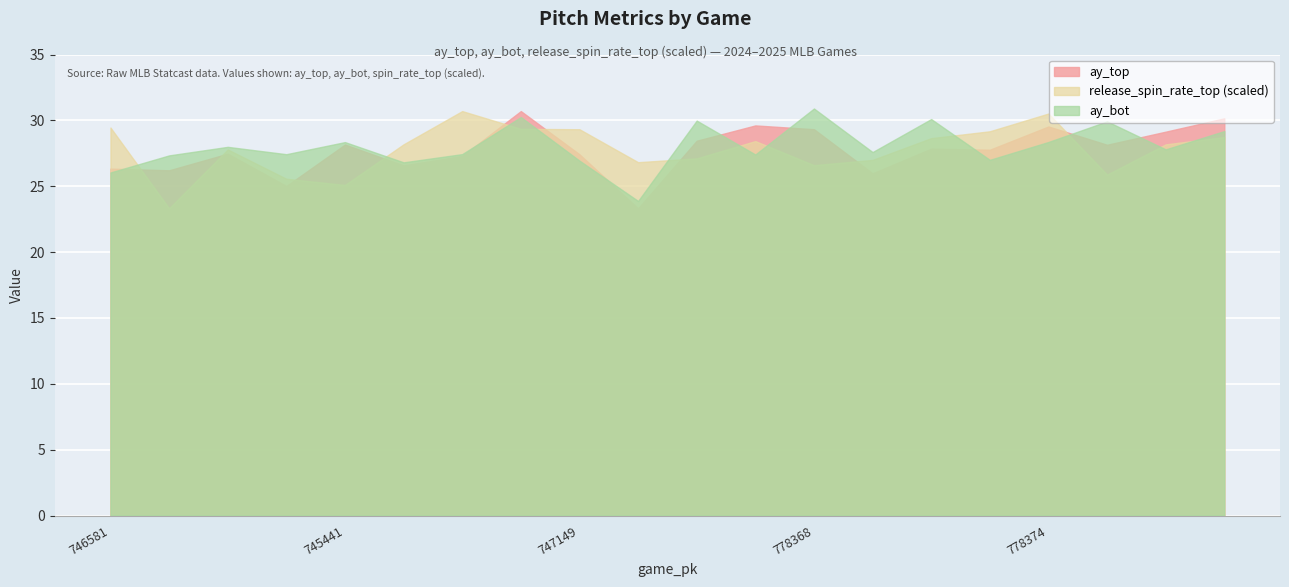

Count the number of categories in the chart.

20